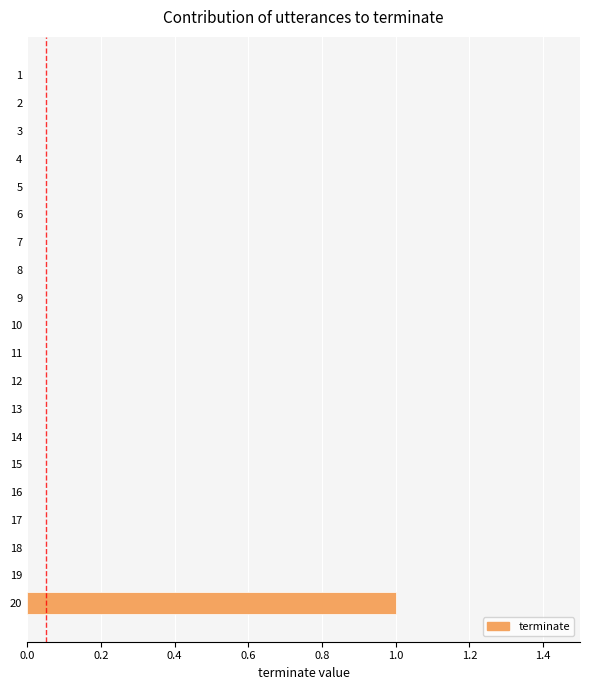

The value at 18 is 0. True or false?

True